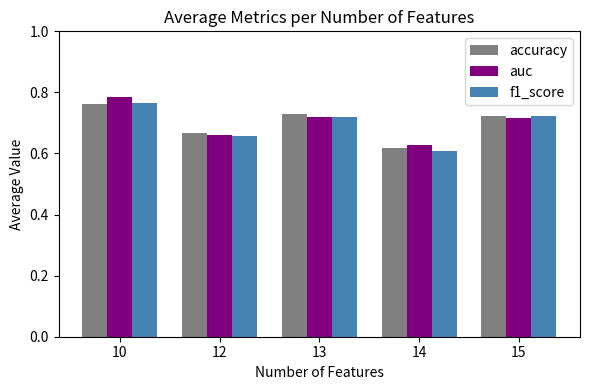

Which label corresponds to the smallest value in the chart?

14